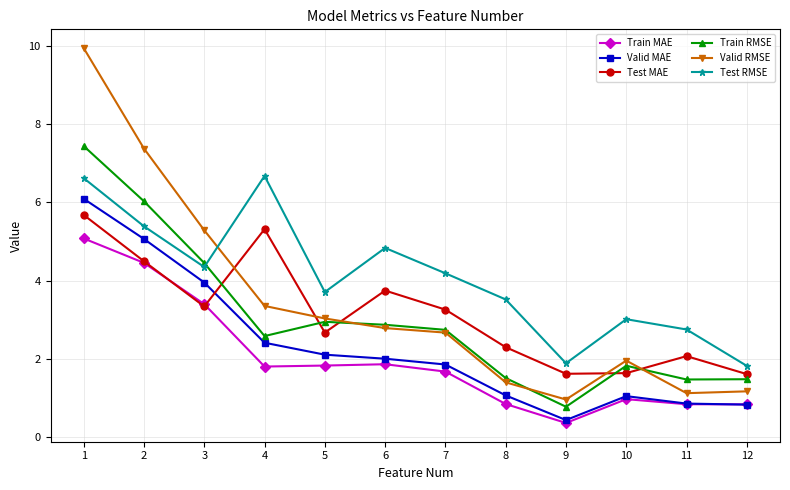

What is the difference between the maximum and minimum values in the Test RMSE series?

4.9